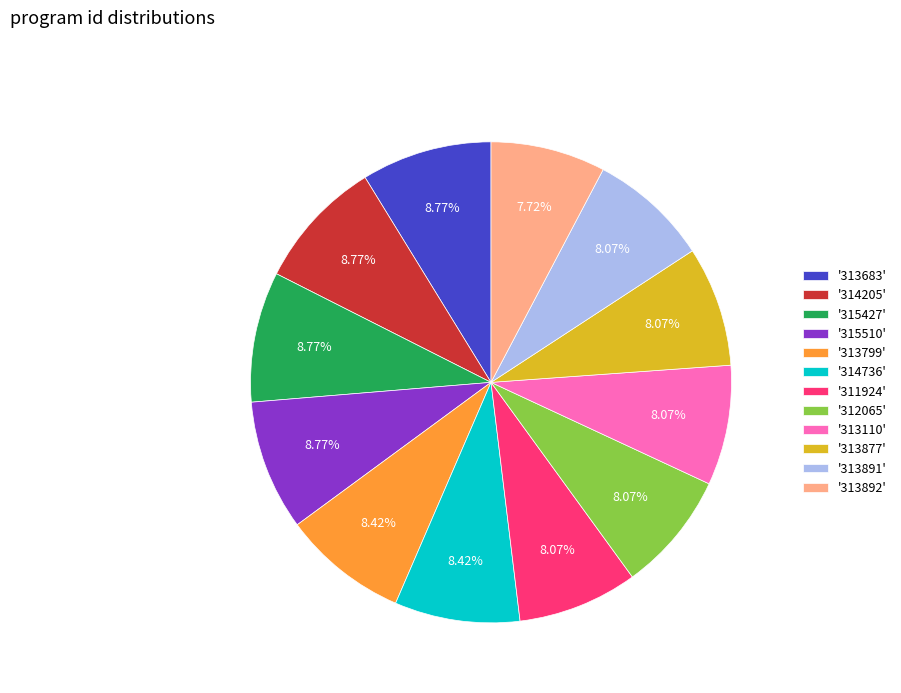

What is the ratio of the value at '313110' to the value at '313891'?

1.0